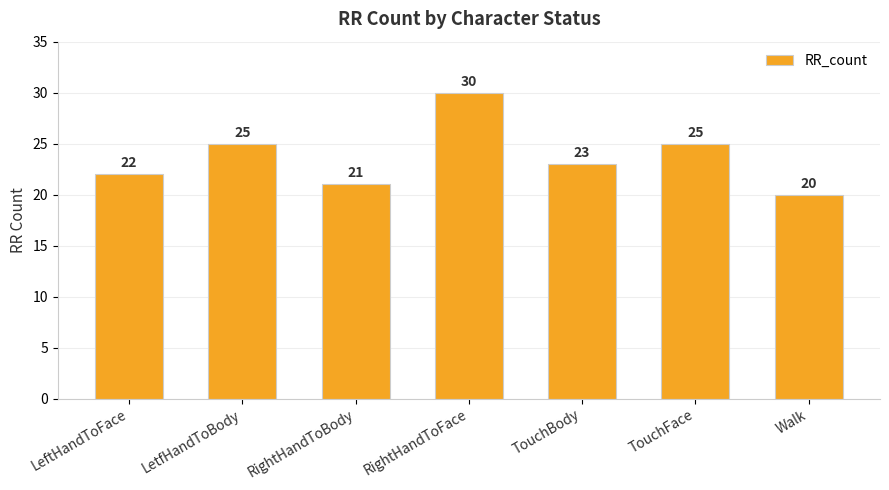

Reading left to right, transcribe all the data shown in this chart.

LeftHandToFace=22	LetfHandToBody=25	RightHandToBody=21	RightHandToFace=30	TouchBody=23	TouchFace=25	Walk=20